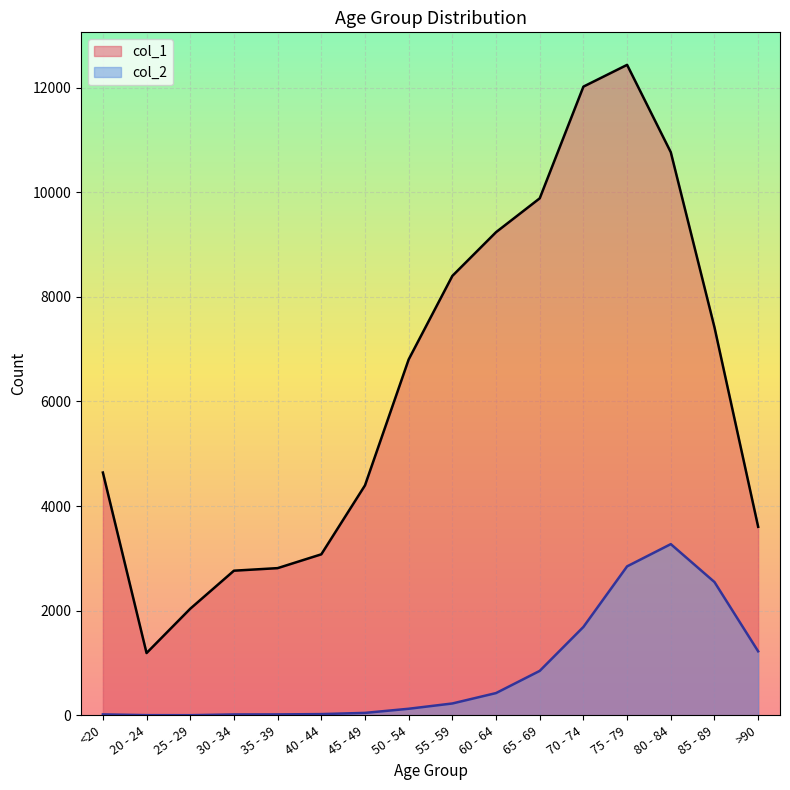

Which category has the lowest value in the col_2 series?

25 - 29